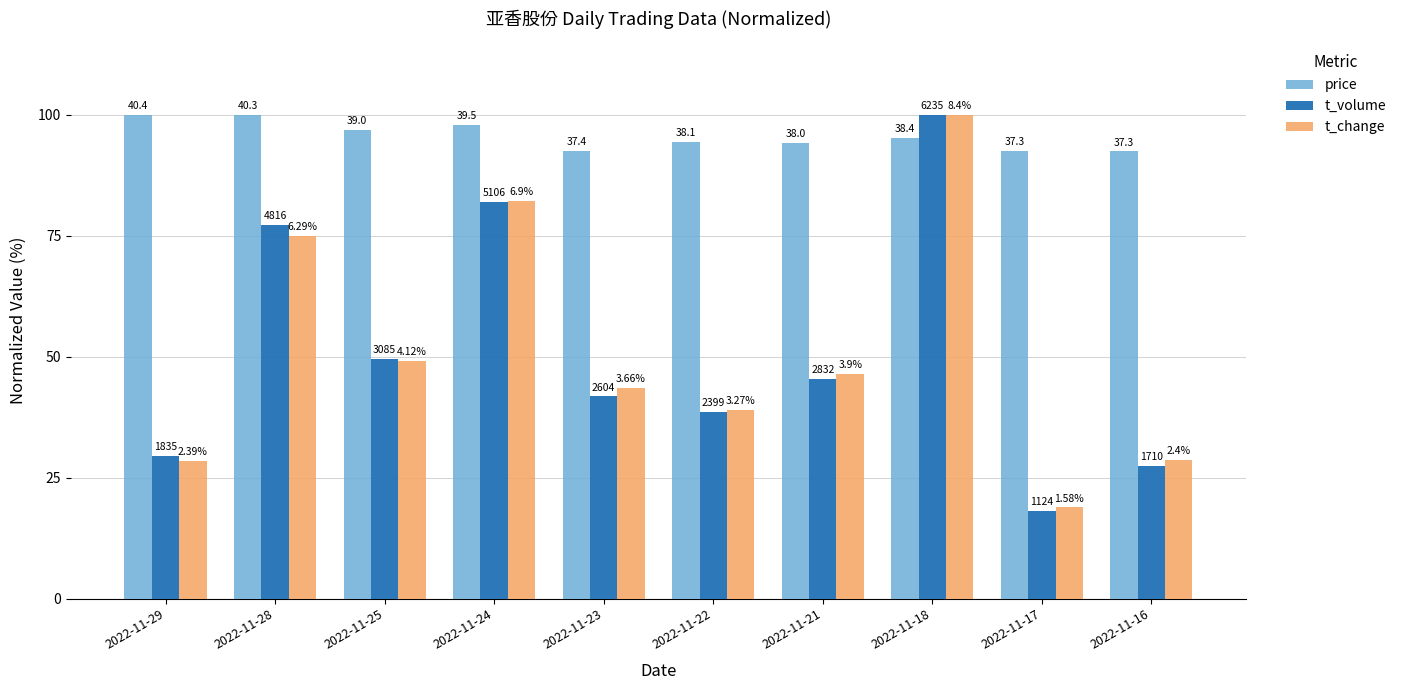

What is the average value of the t_change series?

51.1